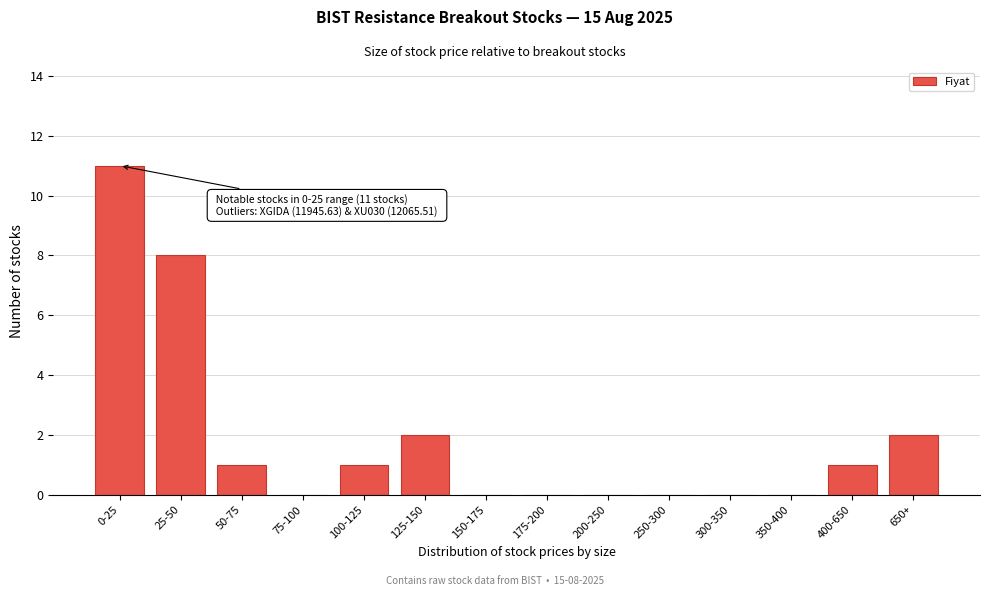

Reading right to left, extract all data points from this chart.

650+=2	400-650=1	350-400=0	300-350=0	250-300=0	200-250=0	175-200=0	150-175=0	125-150=2	100-125=1	75-100=0	50-75=1	25-50=8	0-25=11